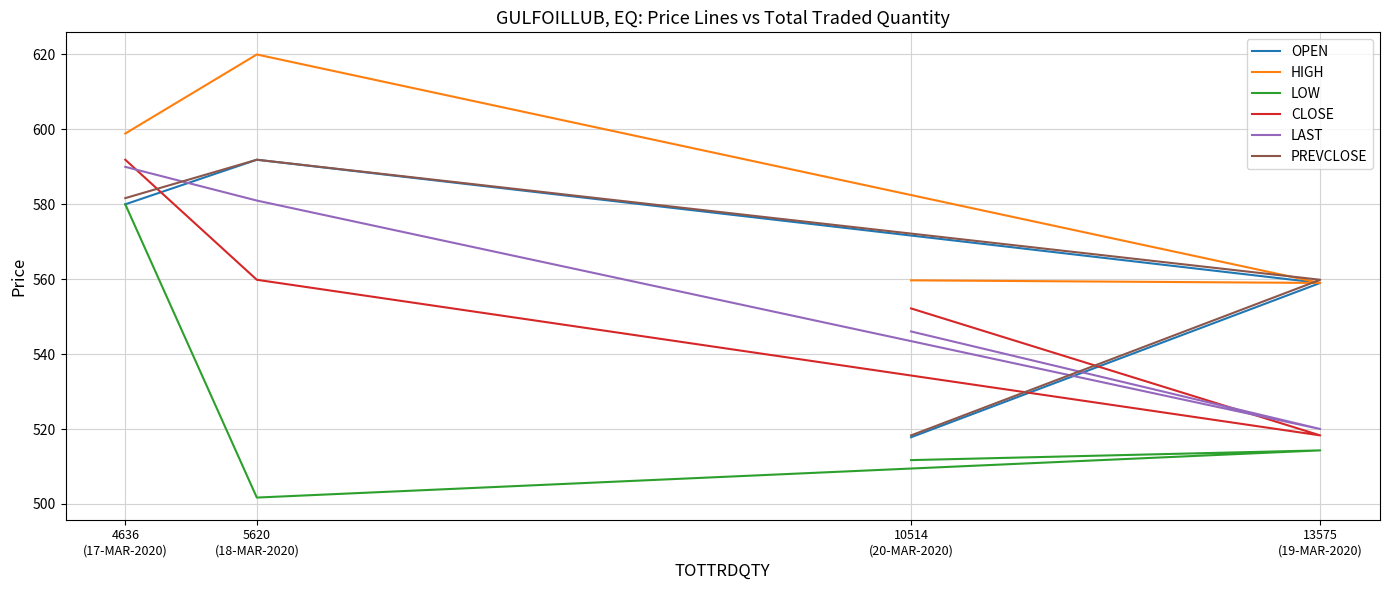

Rank the series by their maximum value, from highest to lowest.

HIGH, OPEN, CLOSE, PREVCLOSE, LAST, LOW